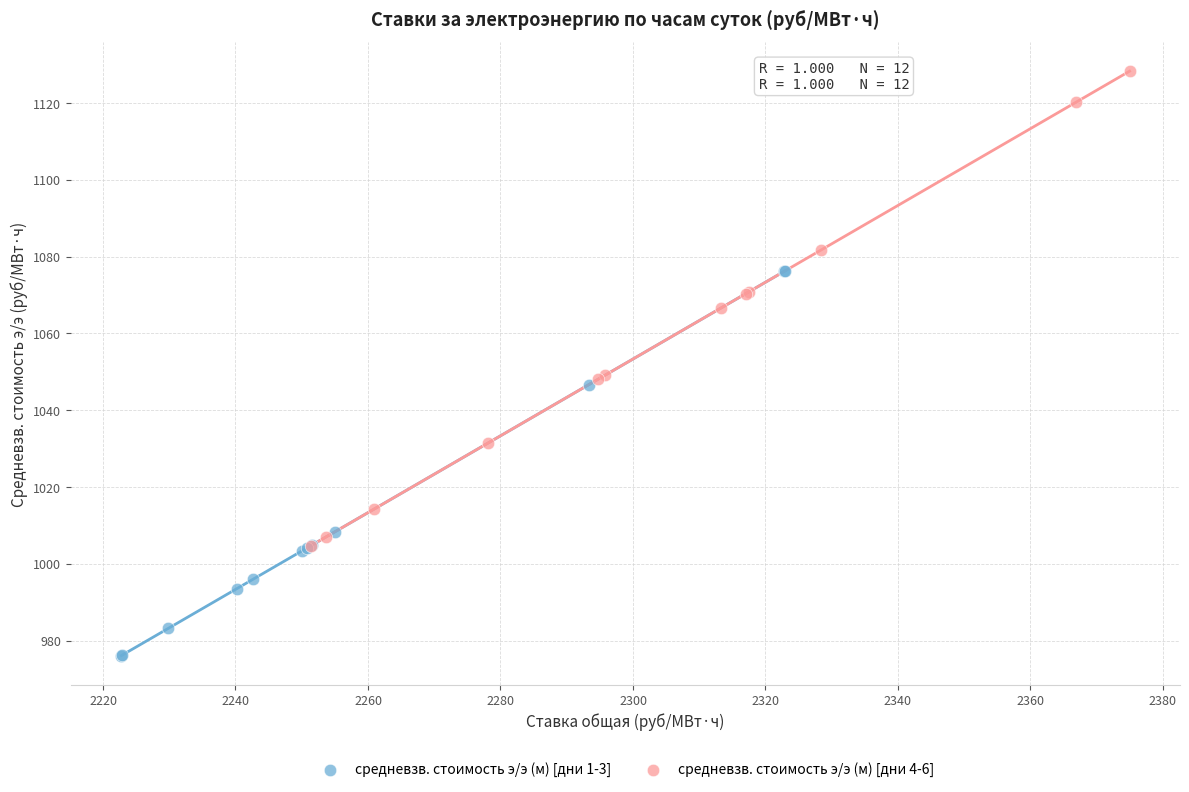

Which series has the largest Y range (max minus min)?

средневзв. стоимость э/э (м) [дни 4-6]